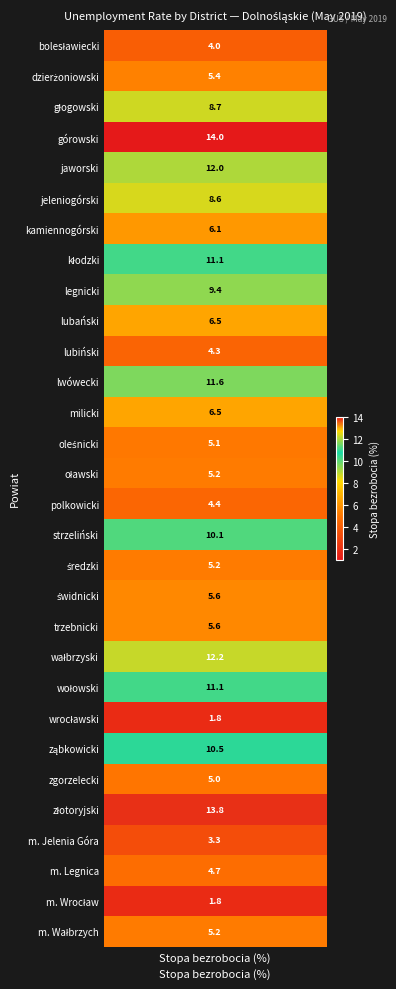

What is the maximum value shown in the chart?

14.0